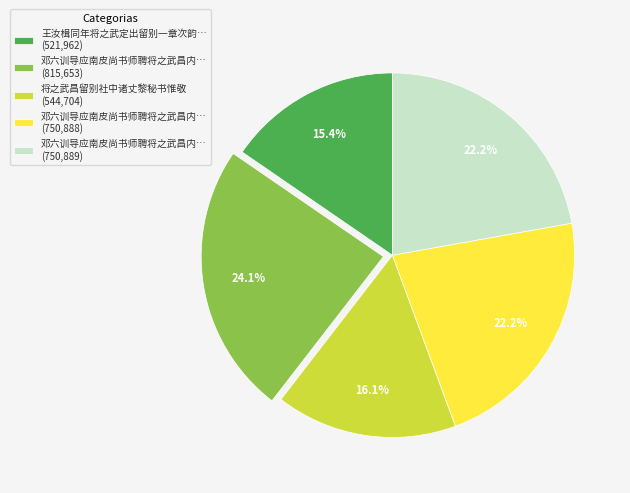

How many segments does this pie chart have?

5